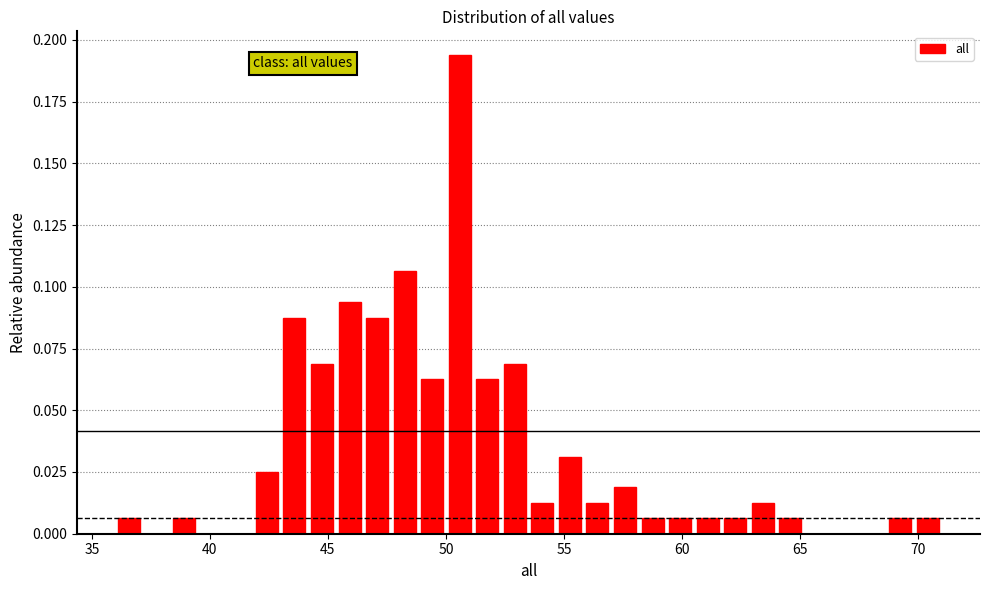

Around what value on the x-axis is the tallest bar? Give the approximate position of its centre, as read against the axis.

50.5